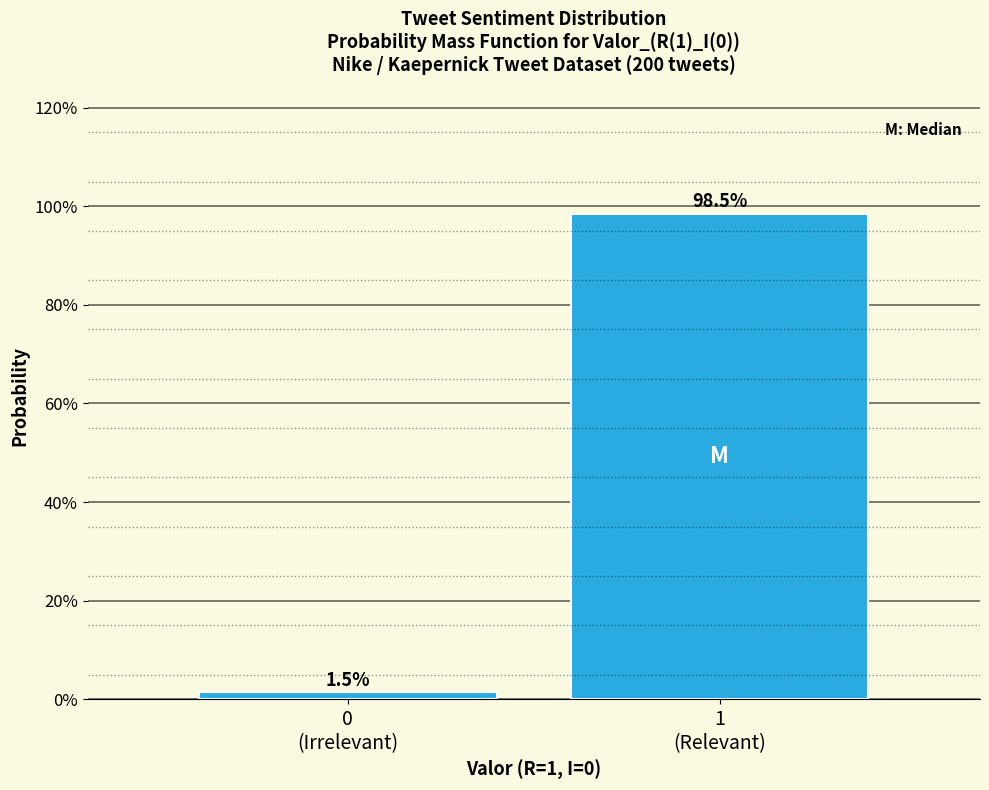

Reading right to left, what are all the values shown in this chart?

98.5	1.5